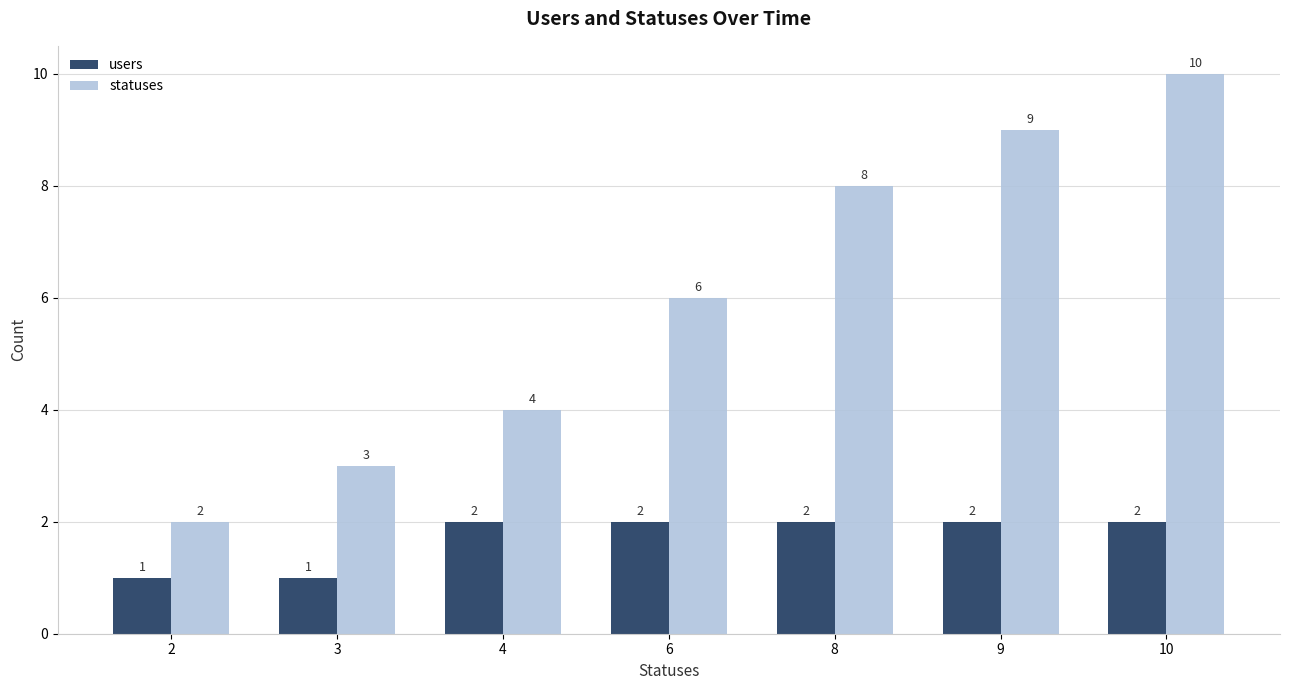

How many groups of bars are there?

7